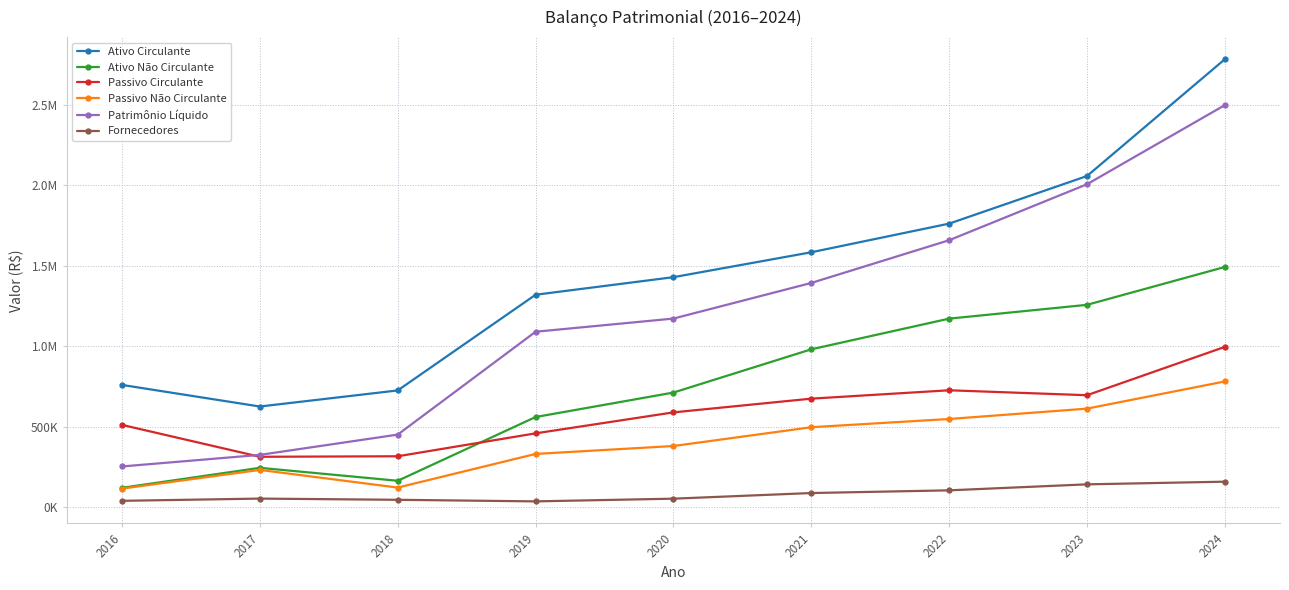

What are all the series names shown in the legend?

Ativo Circulante, Ativo Não Circulante, Passivo Circulante, Passivo Não Circulante, Patrimônio Líquido, Fornecedores